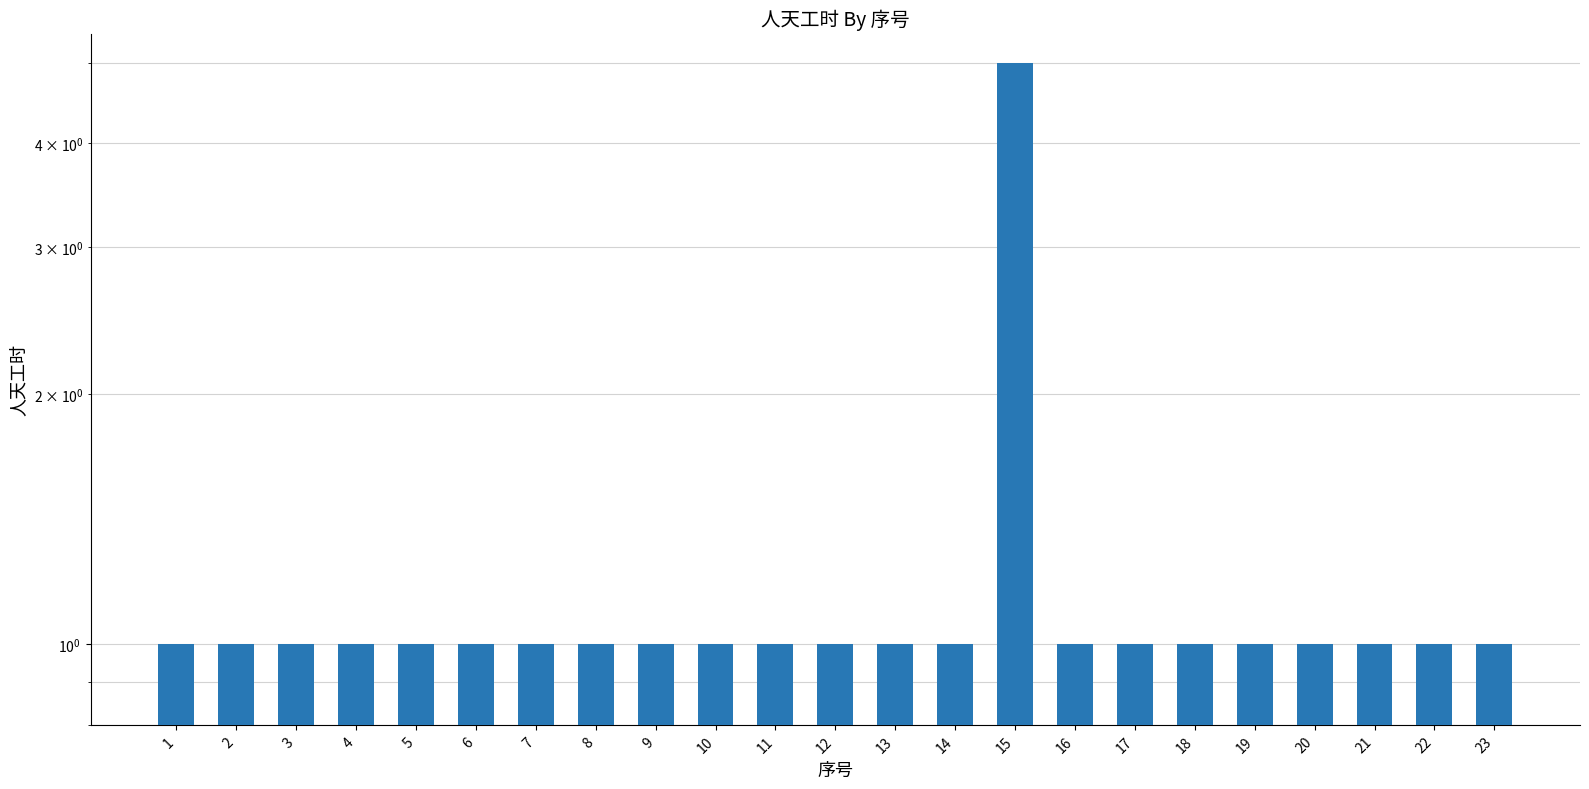

What is the minimum value shown in the chart?

1